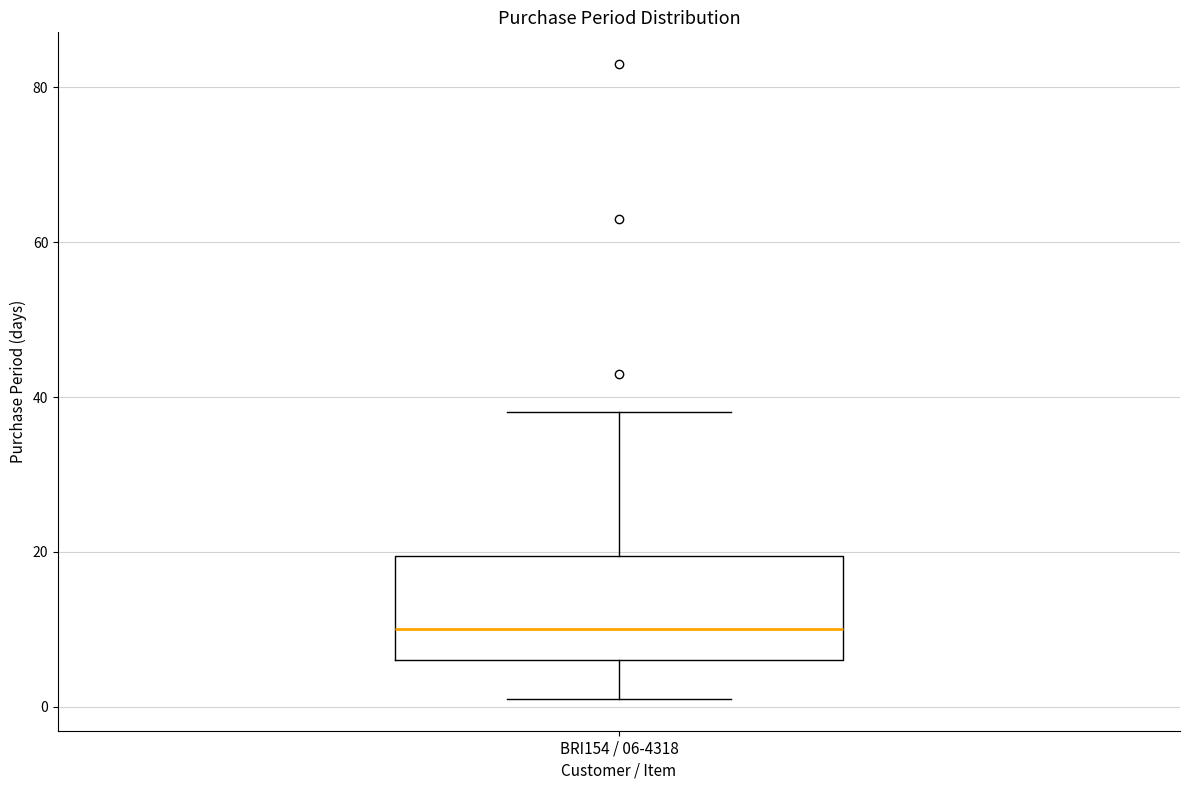

Transcribe this box plot: give where the median line is, the range the box spans, and where the two whiskers end, as read against the y-axis. The values are not printed on the chart, so give them approximately, as read against the axis.

median 10, box 6 to 20, whiskers 2 to 38